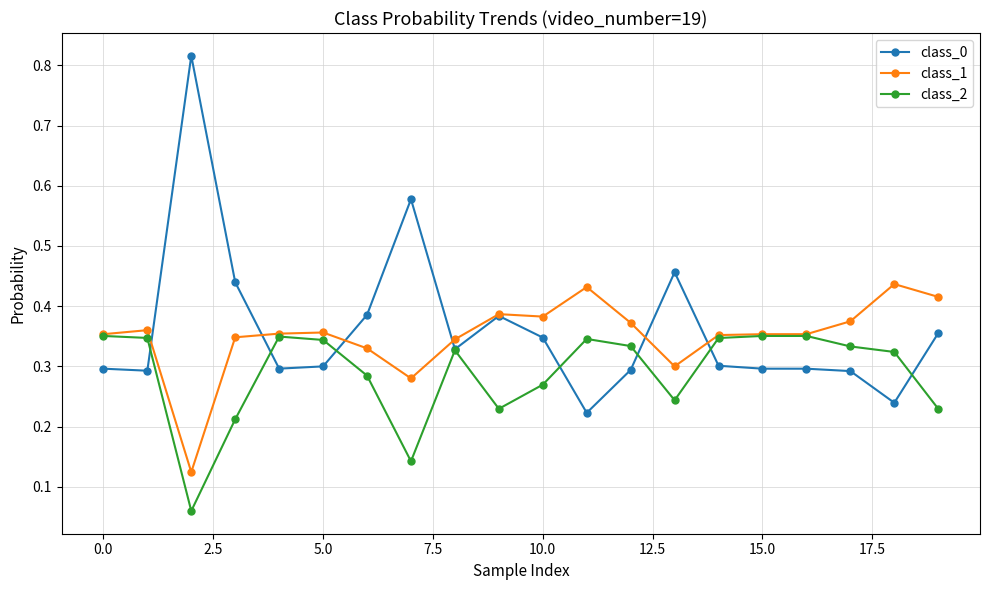

List the series in order of their peak value, highest first.

class_0, class_1, class_2